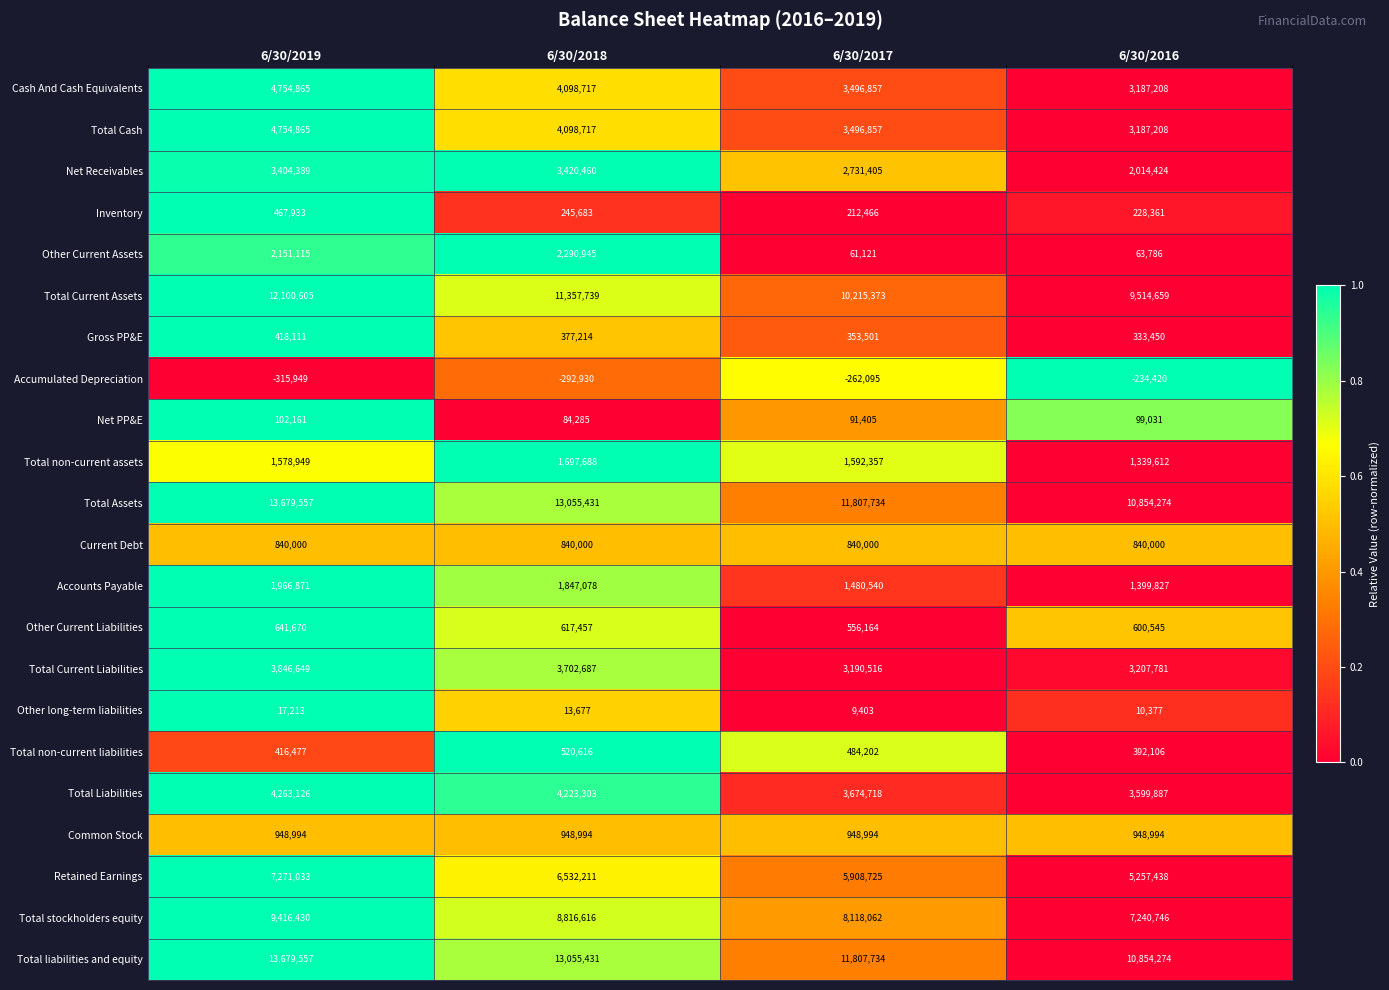

True or false: Total Assets has a value of 13055431 at 6/30/2018.

True